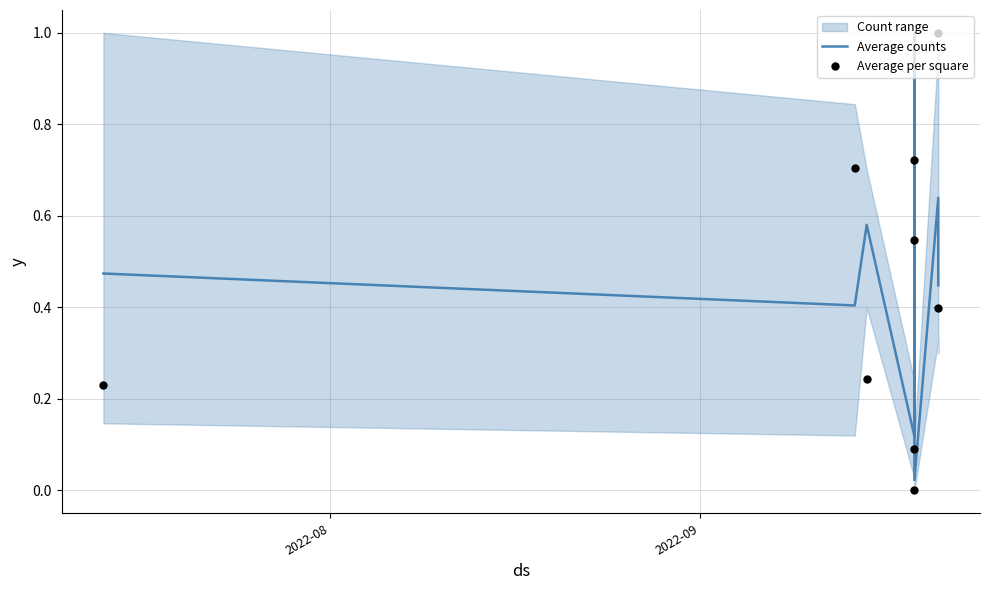

Is the value of Average counts at 5 greater than the value of Average per square at 7?

No